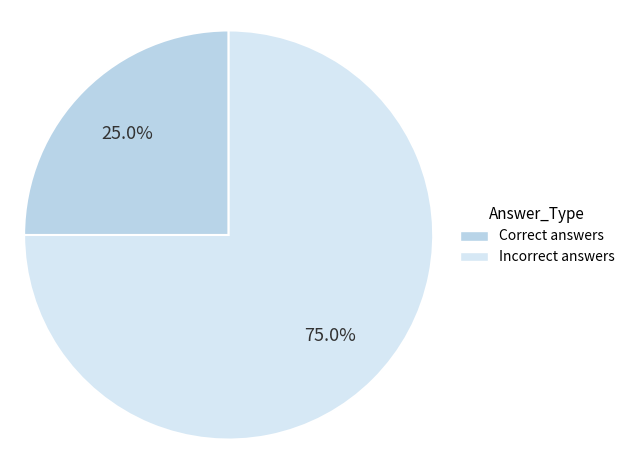

Which category has the biggest portion of the pie?

Incorrect answers